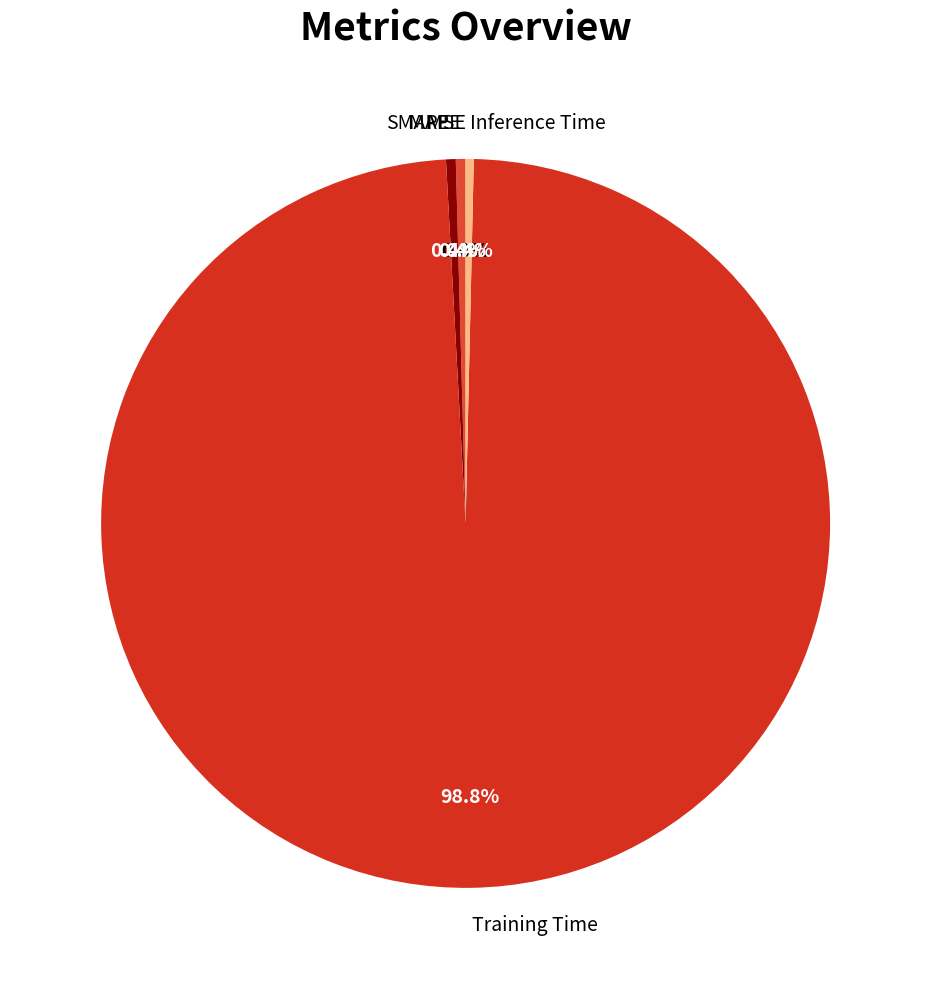

Do Training Time and MAPE together represent more than half of the pie?

Yes